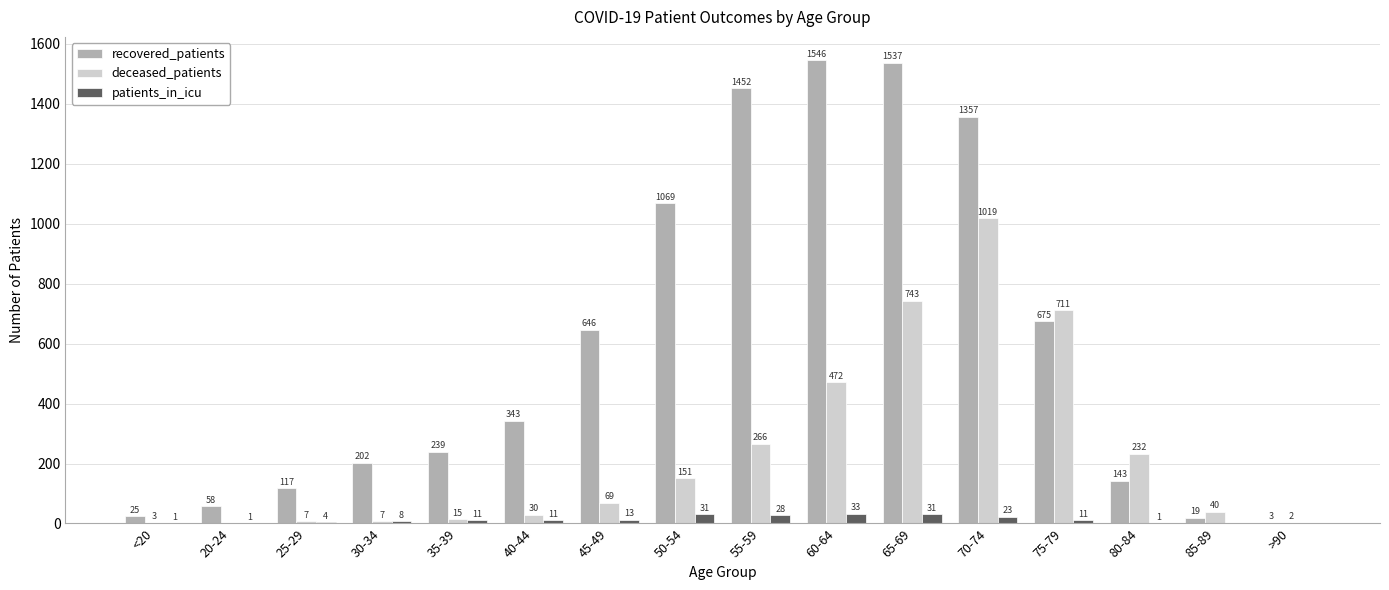

Between 50-54 and 55-59, which series saw the biggest shift?

recovered_patients